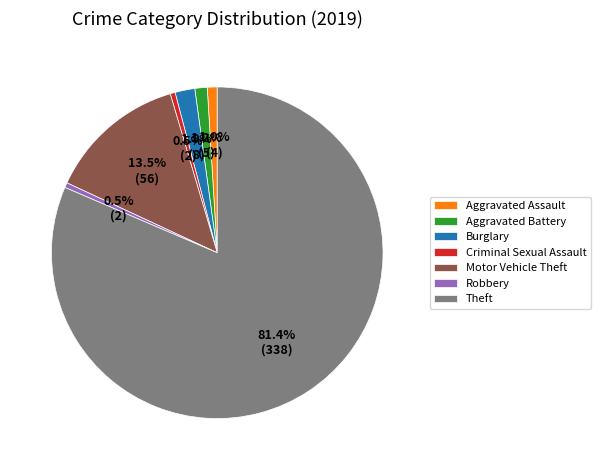

To the nearest percent, what is the difference between the largest and smallest slice percentages?

81%